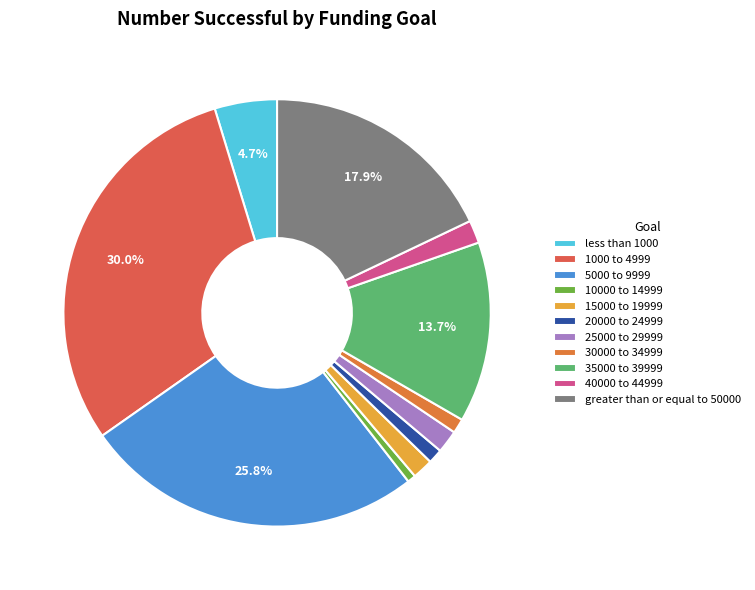

What is the largest slice in the pie chart?

1000 to 4999